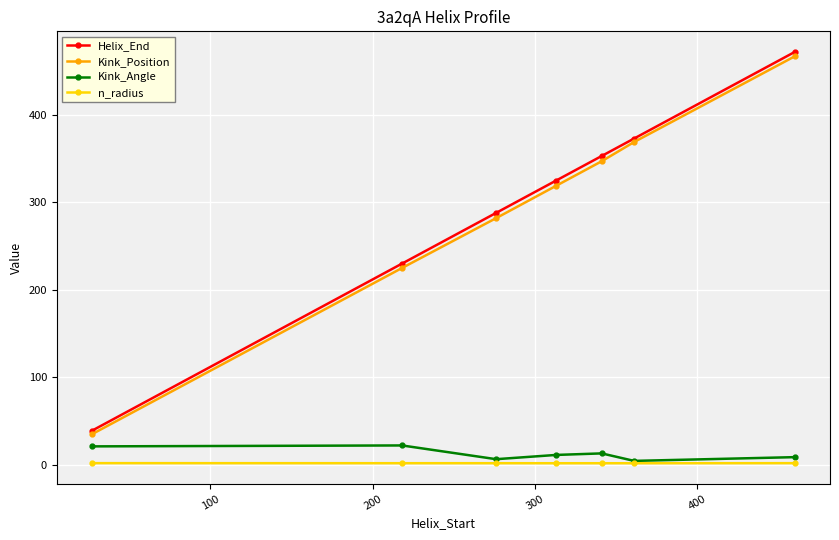

True or false: Kink_Position and Kink_Angle cross at least once.

False